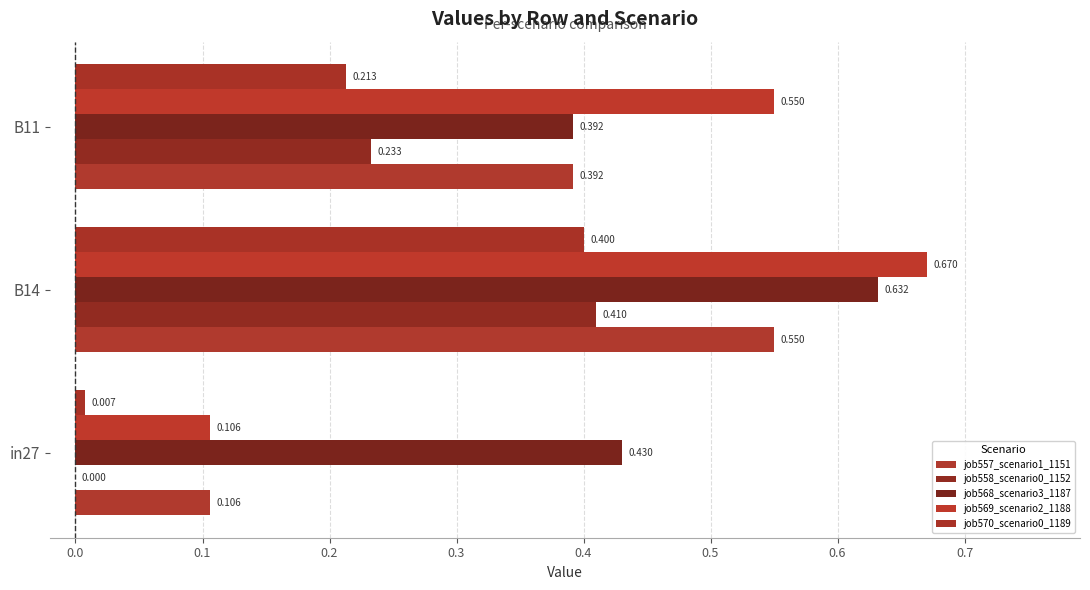

How many series are shown in this chart?

5